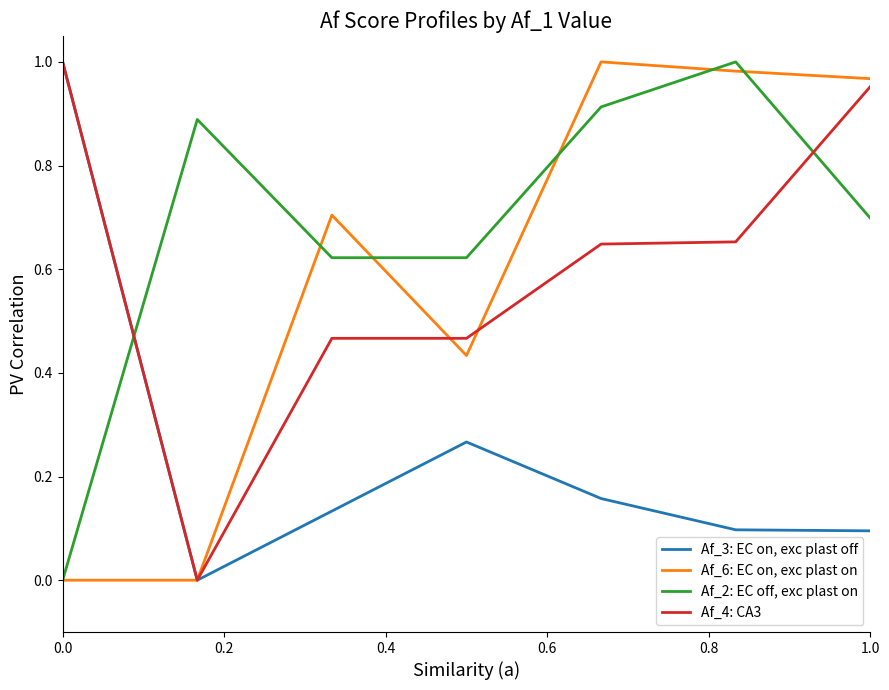

True or false: Af_3: EC on, exc plast off and Af_2: EC off, exc plast on intersect in this chart.

True